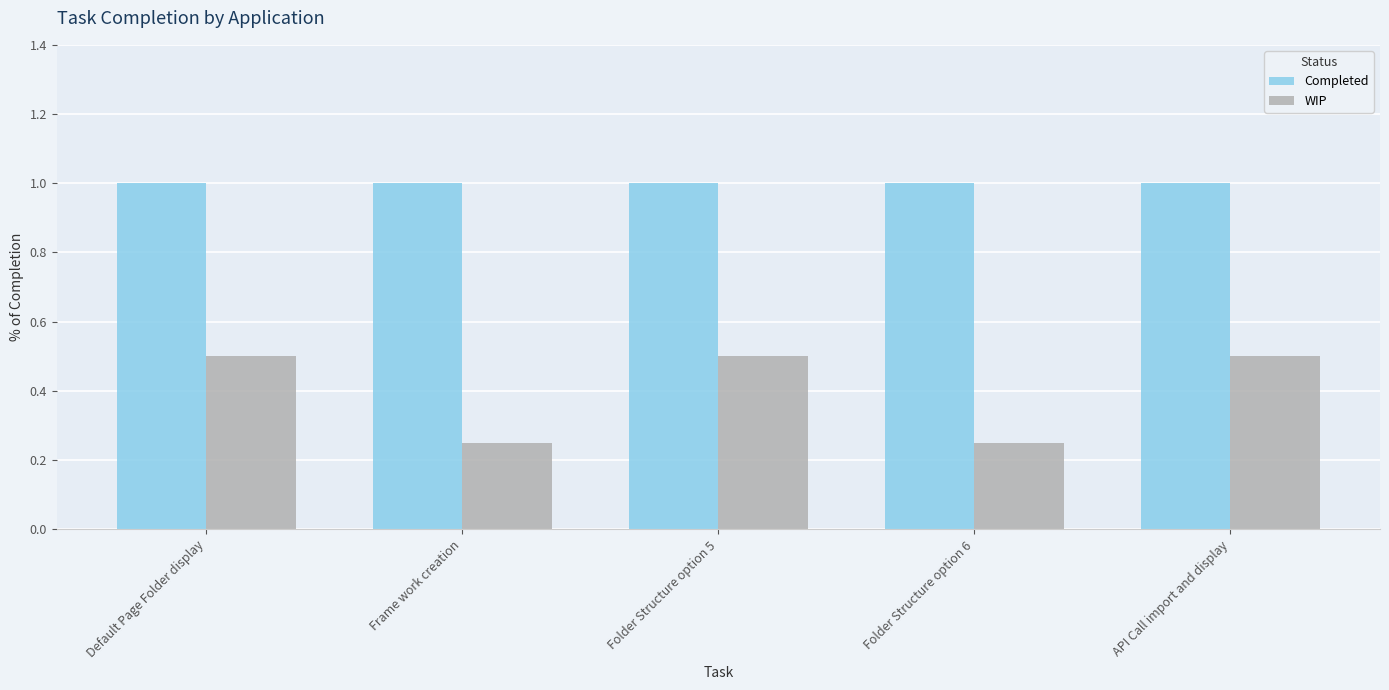

Which series has the largest range (max minus min)?

WIP